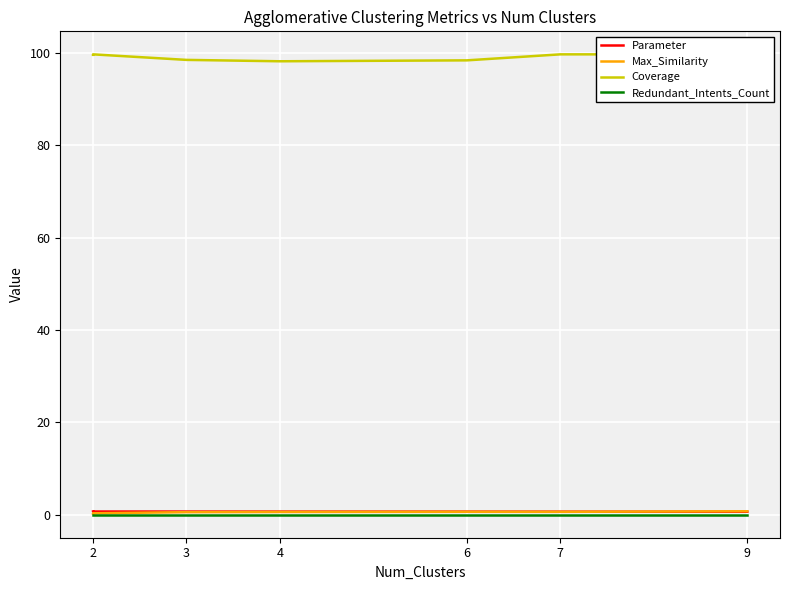

In Coverage, how many points are higher than both neighbors (excluding endpoints)?

1